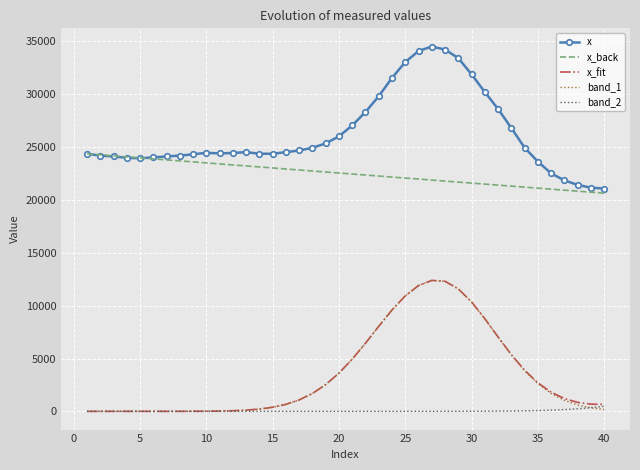

What is the greatest value displayed?

34518.5